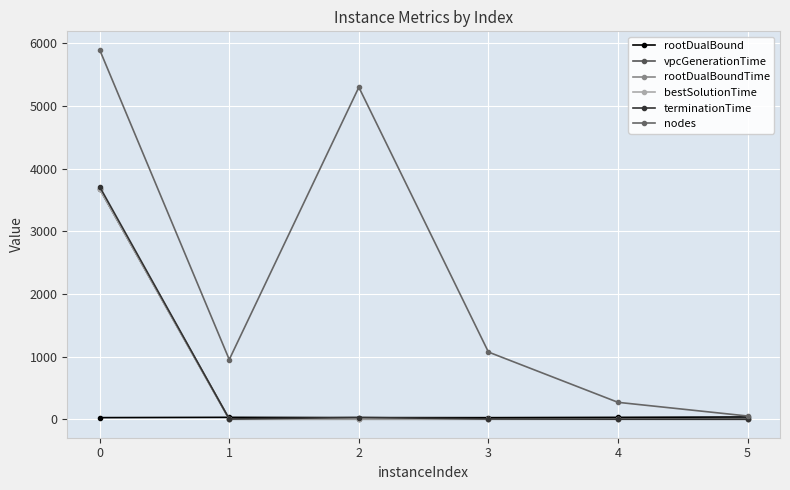

How many values in the rootDualBoundTime series are below 2?

3